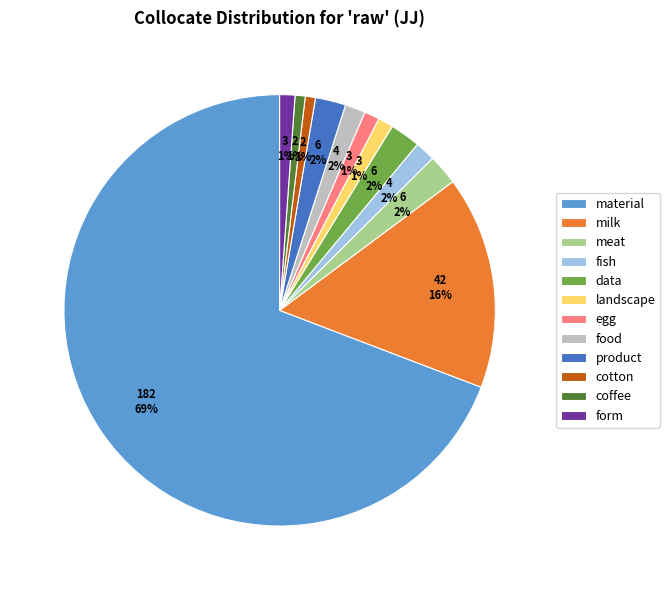

How many slices are in this pie chart?

12